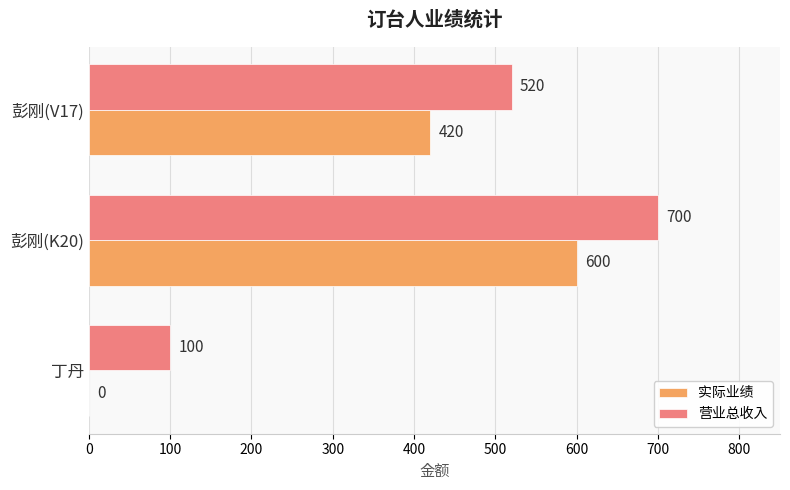

What is the sum of all 实际业绩 values?

1020